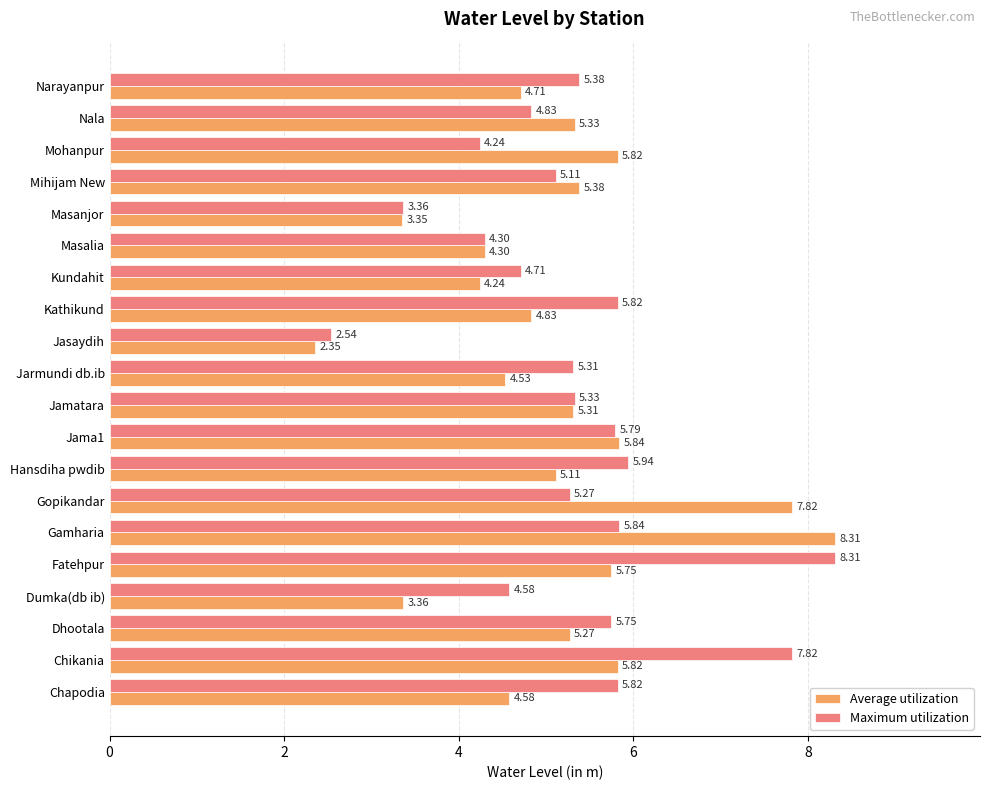

Which category has the highest value in the Maximum utilization series?

Fatehpur